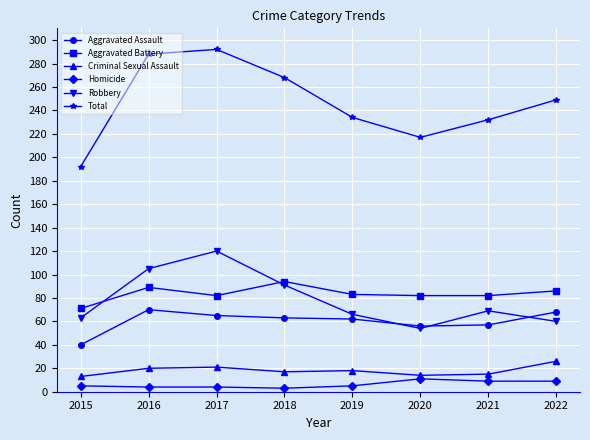

Which series has the largest total across all categories?

Total